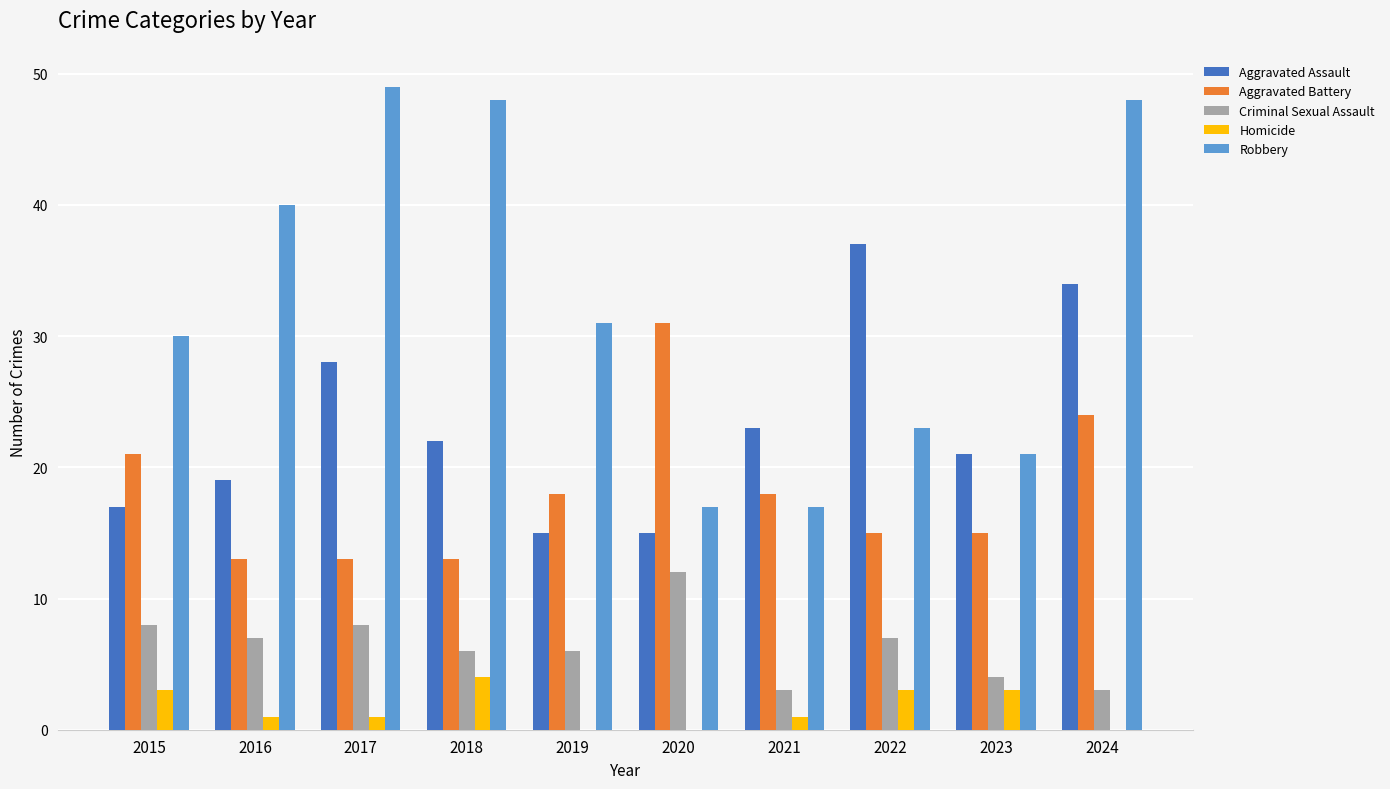

Reading left to right, extract all data points from this chart.

Aggravated Assault: 2015=17	2016=19	2017=28	2018=22	2019=15	2020=15	2021=23	2022=37	2023=21	2024=34
Aggravated Battery: 2015=21	2016=13	2017=13	2018=13	2019=18	2020=31	2021=18	2022=15	2023=15	2024=24
Criminal Sexual Assault: 2015=8	2016=7	2017=8	2018=6	2019=6	2020=12	2021=3	2022=7	2023=4	2024=3
Homicide: 2015=3	2016=1	2017=1	2018=4	2019=0	2020=0	2021=1	2022=3	2023=3	2024=0
Robbery: 2015=30	2016=40	2017=49	2018=48	2019=31	2020=17	2021=17	2022=23	2023=21	2024=48